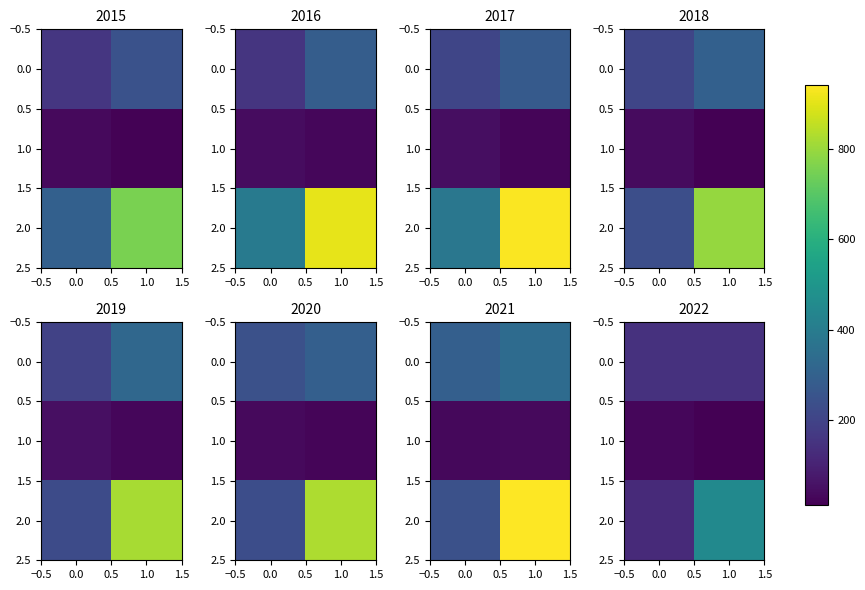

List the series in order of their peak value, lowest first.

1.0, 0.0, 2.0